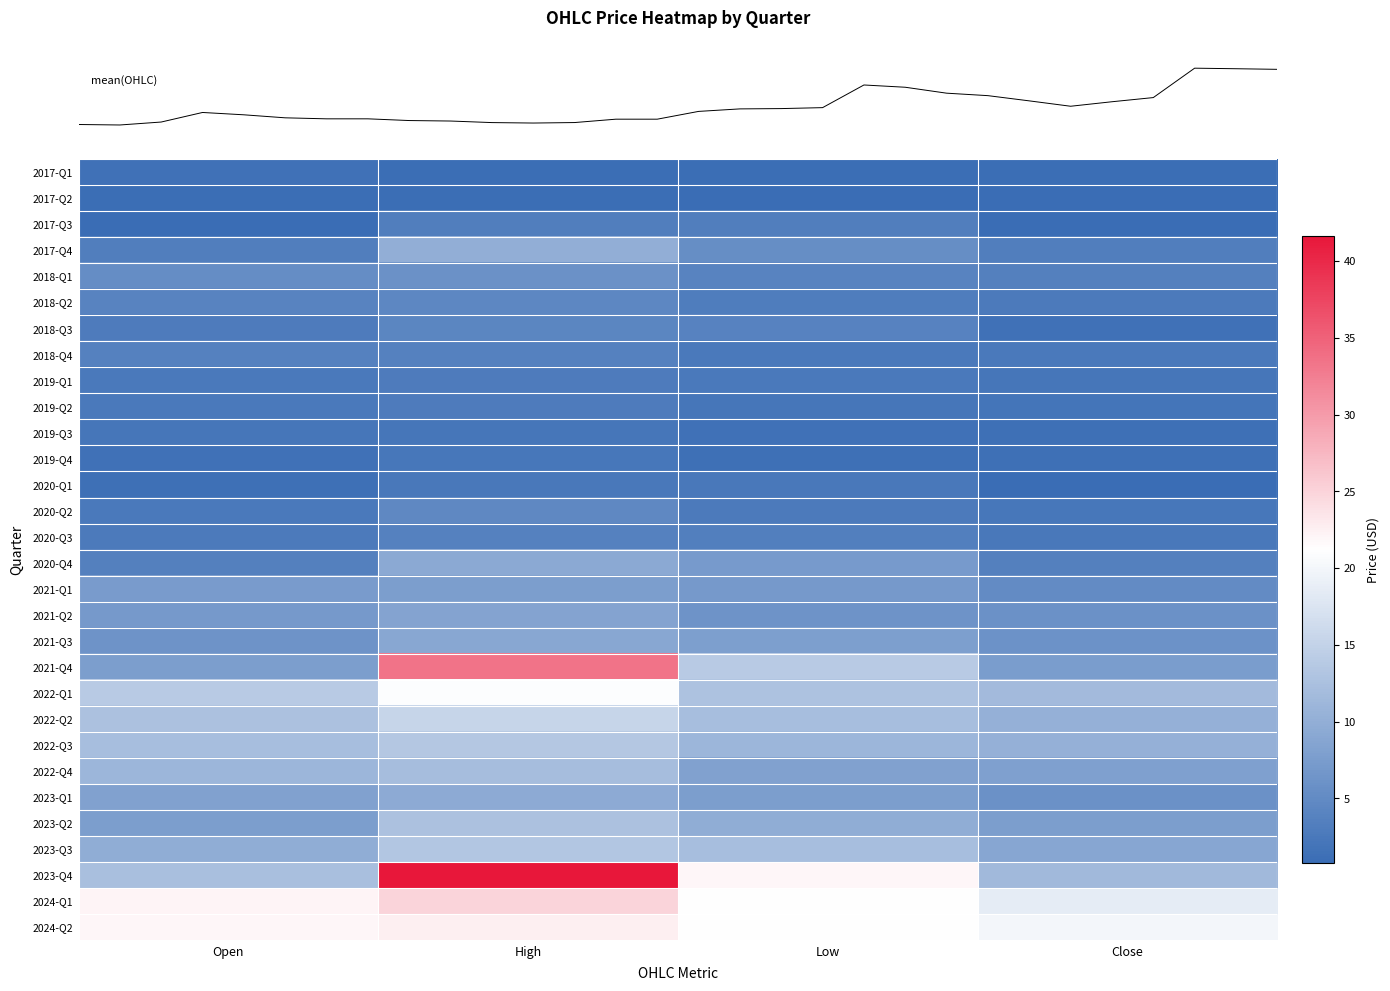

Which has a higher value, High or Close?

High